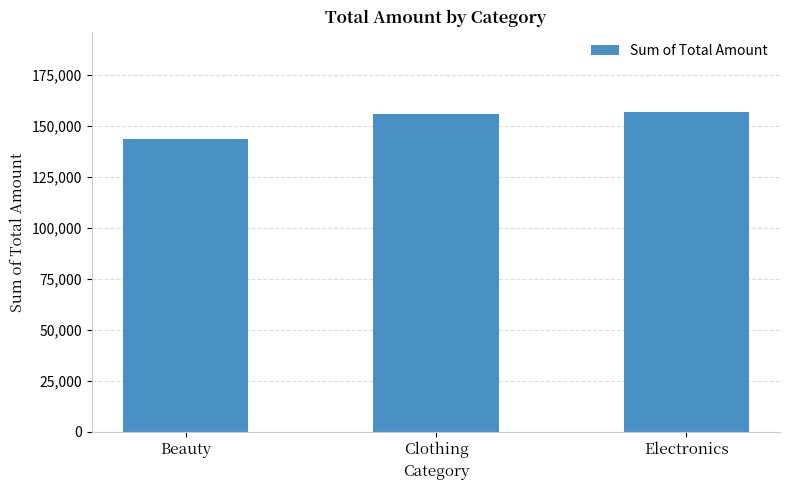

The chart shows a value of 261455 at Clothing. True or false?

False